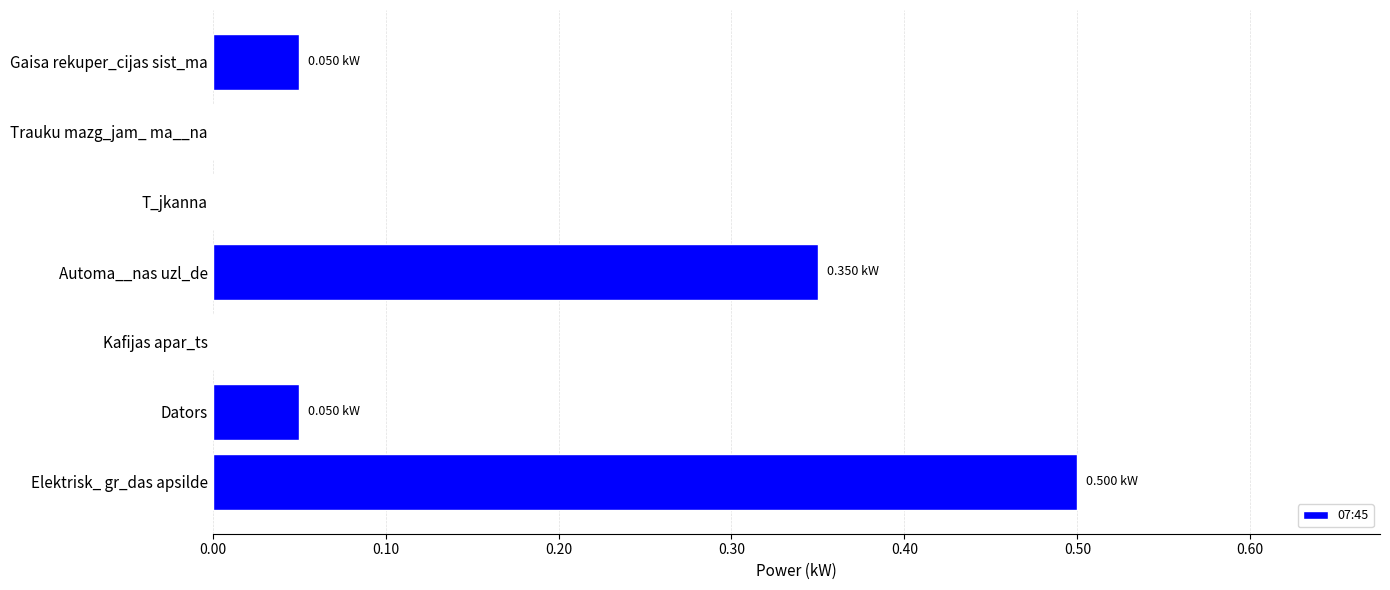

Which label corresponds to the largest value in the chart?

Elektrisk_ gr_das apsilde